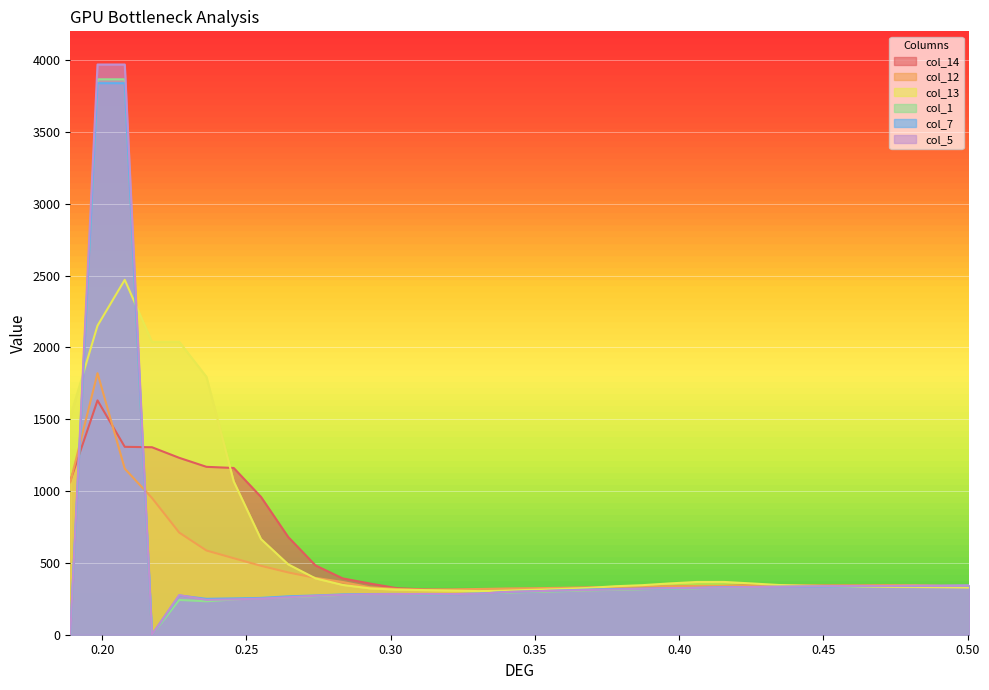

Reading right to left, what are all the values shown in this chart?

col_14: 0.500563160949305=338.7	0.491121299092766=339.2	0.481679437236227=341.4	0.472237575379688=342.4	0.462795713523149=341.2	0.45335385166661=340.8	0.443911989810071=341.4	0.434470127953532=341.6	0.425028266096993=342.8	0.415586404240454=339.0	0.406144542383915=337.3	0.396702680527376=333.8	0.387260818670837=333.2	0.377818956814298=331.2	0.368377094957759=327.5	0.35893523310122=323.8	0.349493371244681=320.2	0.340051509388142=318.5	0.330609647531603=315.6	0.321167785675064=313.2	0.311725923818525=315.2	0.302284061961986=323.5	0.292842200105447=356.4	0.283400338248908=392.0	0.273958476392369=482.6	0.26451661453583=680.2	0.255074752679291=959.6	0.245632890822752=1160.6	0.236191028966213=1168.6	0.226749167109674=1231.2	0.217307305253135=1304.9	0.207865443396596=1307.9	0.198423581540057=1631.0	0.188981719683518=1070.5
col_12: 0.500563160949305=343.2	0.491121299092766=342.8	0.481679437236227=345.2	0.472237575379688=345.0	0.462795713523149=343.6	0.45335385166661=343.3	0.443911989810071=342.6	0.434470127953532=342.1	0.425028266096993=341.4	0.415586404240454=339.7	0.406144542383915=339.0	0.396702680527376=336.2	0.387260818670837=333.7	0.377818956814298=331.6	0.368377094957759=329.3	0.35893523310122=326.5	0.349493371244681=323.4	0.340051509388142=321.9	0.330609647531603=318.4	0.321167785675064=315.0	0.311725923818525=313.9	0.302284061961986=318.3	0.292842200105447=330.2	0.283400338248908=367.1	0.273958476392369=395.6	0.26451661453583=433.5	0.255074752679291=479.7	0.245632890822752=532.3	0.236191028966213=586.2	0.226749167109674=710.8	0.217307305253135=951.8	0.207865443396596=1155.8	0.198423581540057=1820.3	0.188981719683518=1061.2
col_13: 0.500563160949305=328.4	0.491121299092766=330.5	0.481679437236227=331.8	0.472237575379688=332.4	0.462795713523149=334.2	0.45335385166661=337.9	0.443911989810071=341.3	0.434470127953532=346.2	0.425028266096993=357.1	0.415586404240454=367.4	0.406144542383915=367.1	0.396702680527376=357.1	0.387260818670837=344.8	0.377818956814298=337.4	0.368377094957759=325.5	0.35893523310122=317.8	0.349493371244681=312.3	0.340051509388142=308.2	0.330609647531603=303.6	0.321167785675064=307.2	0.311725923818525=310.6	0.302284061961986=313.3	0.292842200105447=322.7	0.283400338248908=346.6	0.273958476392369=392.3	0.26451661453583=489.8	0.255074752679291=665.9	0.245632890822752=1067.0	0.236191028966213=1794.6	0.226749167109674=2038.8	0.217307305253135=2037.8	0.207865443396596=2470.4	0.198423581540057=2151.3	0.188981719683518=1517.8
col_1: 0.500563160949305=340.9	0.491121299092766=339.2	0.481679437236227=339.7	0.472237575379688=339.0	0.462795713523149=338.4	0.45335385166661=336.0	0.443911989810071=335.3	0.434470127953532=333.3	0.425028266096993=330.9	0.415586404240454=327.9	0.406144542383915=323.3	0.396702680527376=320.5	0.387260818670837=316.6	0.377818956814298=311.9	0.368377094957759=308.3	0.35893523310122=302.4	0.349493371244681=297.7	0.340051509388142=293.2	0.330609647531603=287.0	0.321167785675064=282.2	0.311725923818525=280.7	0.302284061961986=283.1	0.292842200105447=282.3	0.283400338248908=277.2	0.273958476392369=268.6	0.26451661453583=260.5	0.255074752679291=255.9	0.245632890822752=245.4	0.236191028966213=232.8	0.226749167109674=242.0	0.217307305253135=0.0	0.207865443396596=3866.0	0.198423581540057=3866.0	0.188981719683518=0.0
col_7: 0.500563160949305=342.5	0.491121299092766=341.1	0.481679437236227=339.0	0.472237575379688=338.9	0.462795713523149=337.7	0.45335385166661=335.7	0.443911989810071=333.9	0.434470127953532=333.4	0.425028266096993=332.2	0.415586404240454=331.1	0.406144542383915=326.3	0.396702680527376=322.8	0.387260818670837=320.5	0.377818956814298=317.9	0.368377094957759=314.4	0.35893523310122=308.0	0.349493371244681=302.4	0.340051509388142=296.9	0.330609647531603=285.7	0.321167785675064=282.0	0.311725923818525=281.8	0.302284061961986=284.0	0.292842200105447=283.3	0.283400338248908=280.7	0.273958476392369=273.2	0.26451661453583=267.4	0.255074752679291=256.0	0.245632890822752=252.8	0.236191028966213=249.9	0.226749167109674=273.1	0.217307305253135=0.0	0.207865443396596=3839.0	0.198423581540057=3839.0	0.188981719683518=0.0
col_5: 0.500563160949305=341.9	0.491121299092766=339.9	0.481679437236227=340.8	0.472237575379688=339.2	0.462795713523149=339.7	0.45335385166661=337.9	0.443911989810071=336.1	0.434470127953532=333.9	0.425028266096993=331.9	0.415586404240454=329.4	0.406144542383915=326.2	0.396702680527376=324.7	0.387260818670837=319.6	0.377818956814298=315.1	0.368377094957759=310.9	0.35893523310122=307.4	0.349493371244681=302.3	0.340051509388142=297.5	0.330609647531603=285.5	0.321167785675064=283.0	0.311725923818525=283.9	0.302284061961986=283.1	0.292842200105447=282.0	0.283400338248908=277.7	0.273958476392369=271.4	0.26451661453583=260.9	0.255074752679291=251.6	0.245632890822752=246.1	0.236191028966213=242.5	0.226749167109674=276.0	0.217307305253135=0.0	0.207865443396596=3969.0	0.198423581540057=3969.0	0.188981719683518=0.0